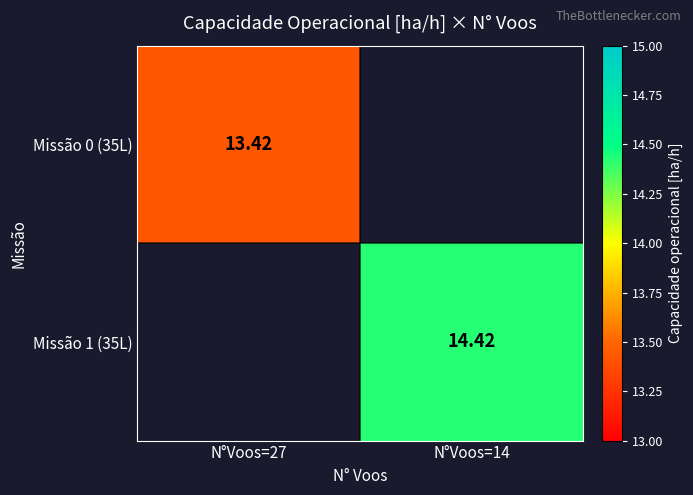

Rank the categories by Missão 0 (35L) value from lowest to highest.

N°Voos=27, N°Voos=14